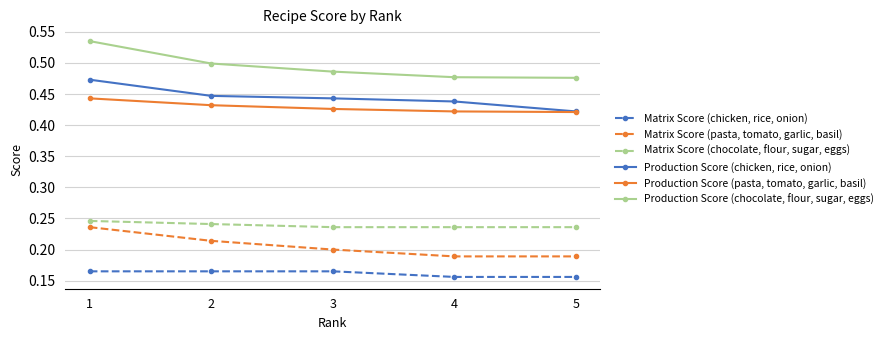

What is the difference between the highest and lowest values at 4?

0.3